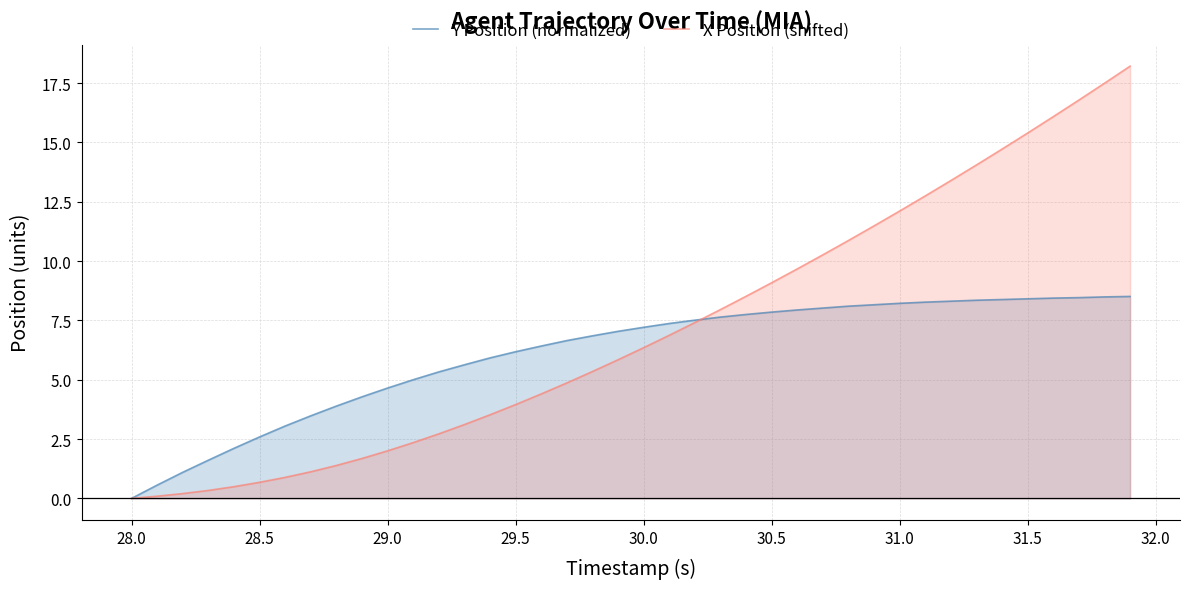

What is the greatest value displayed?

18.2